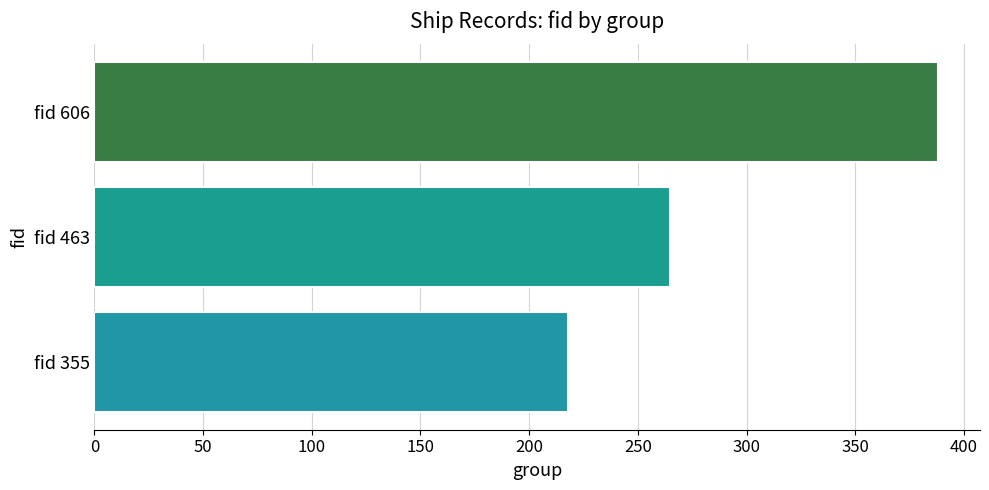

At which category does the chart reach its peak across all series?

fid 606